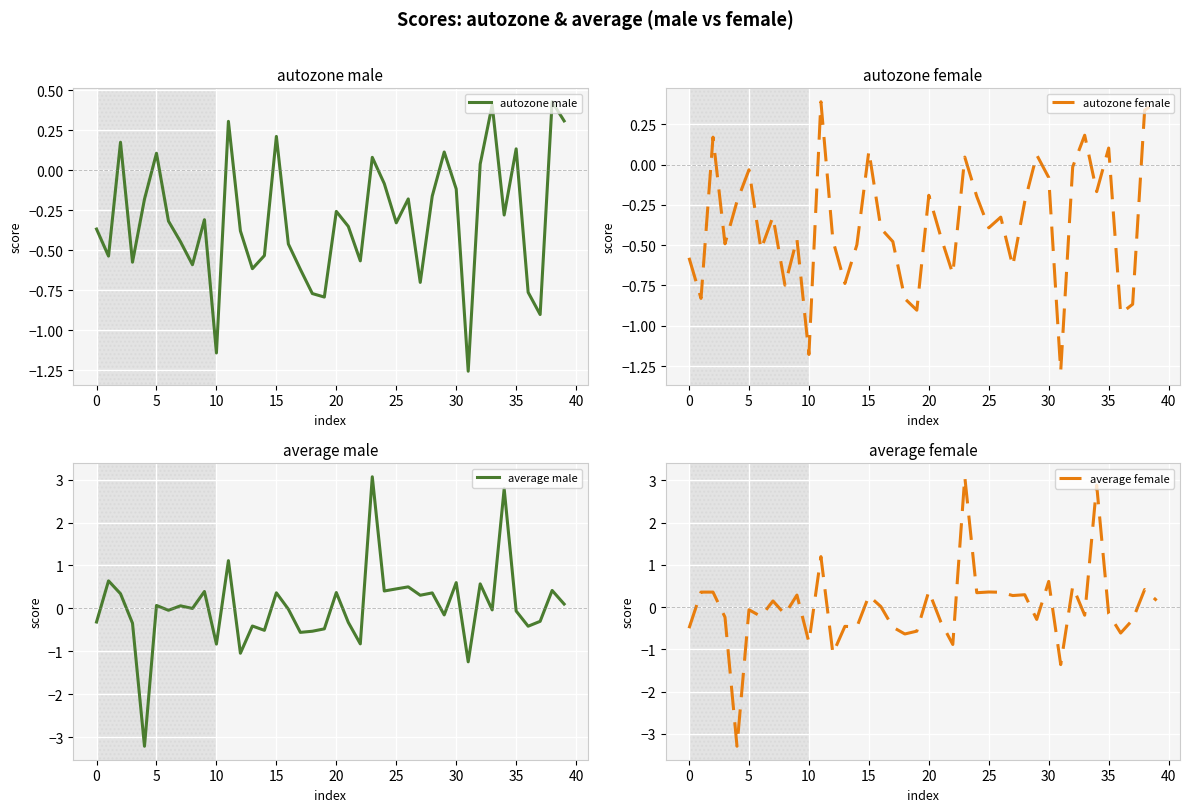

How many interior local peaks does the average female series have?

15